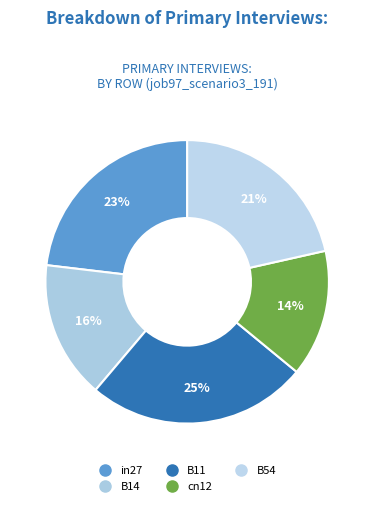

Which has a higher value, cn12 or B54?

B54